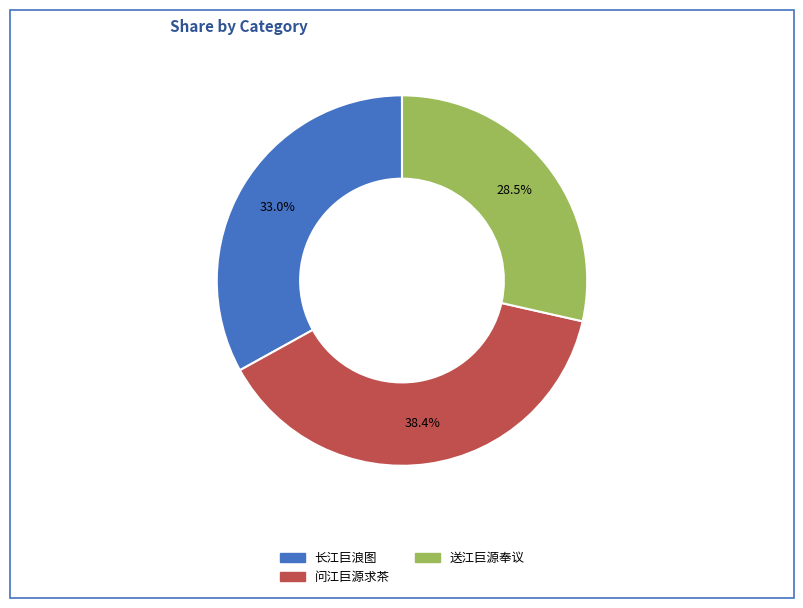

Is there any slice that represents more than half of the pie?

No